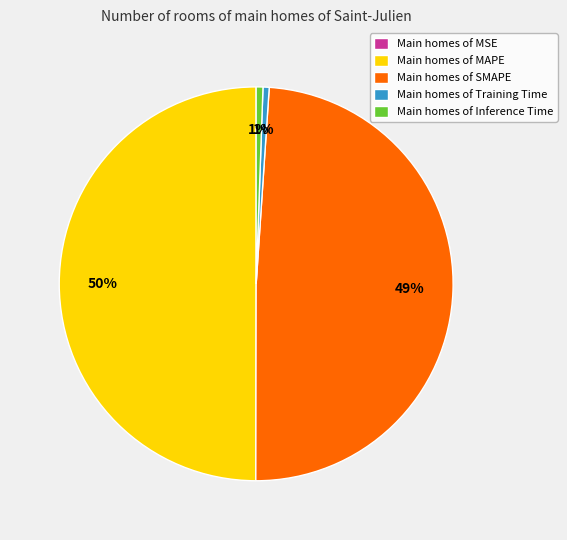

The Main homes of MAPE slice represents 50% of the pie. True or false?

True